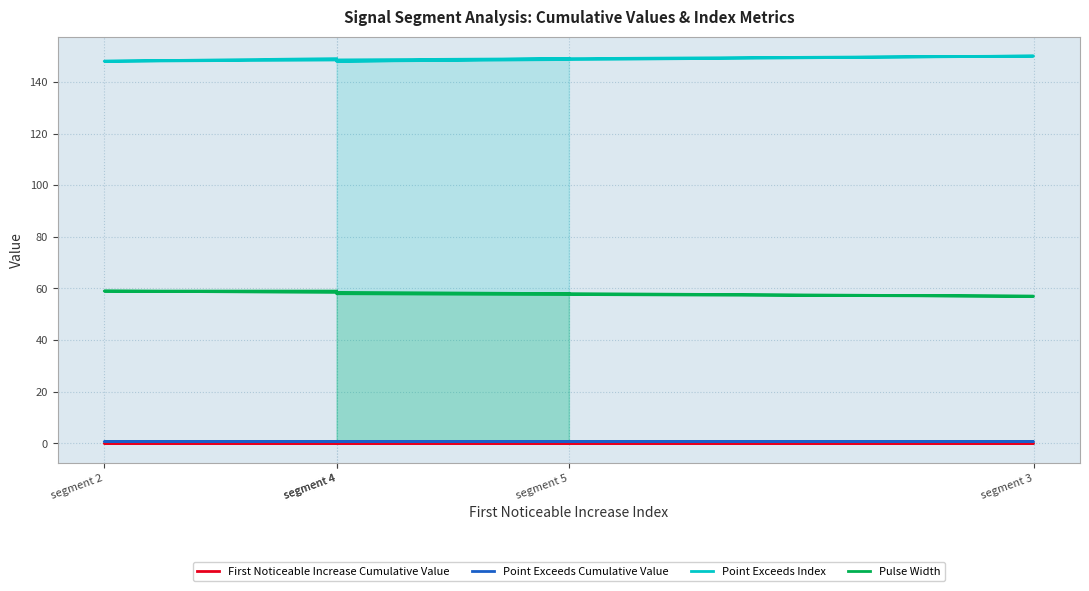

How many interior local valleys does the Point Exceeds Index series have?

2